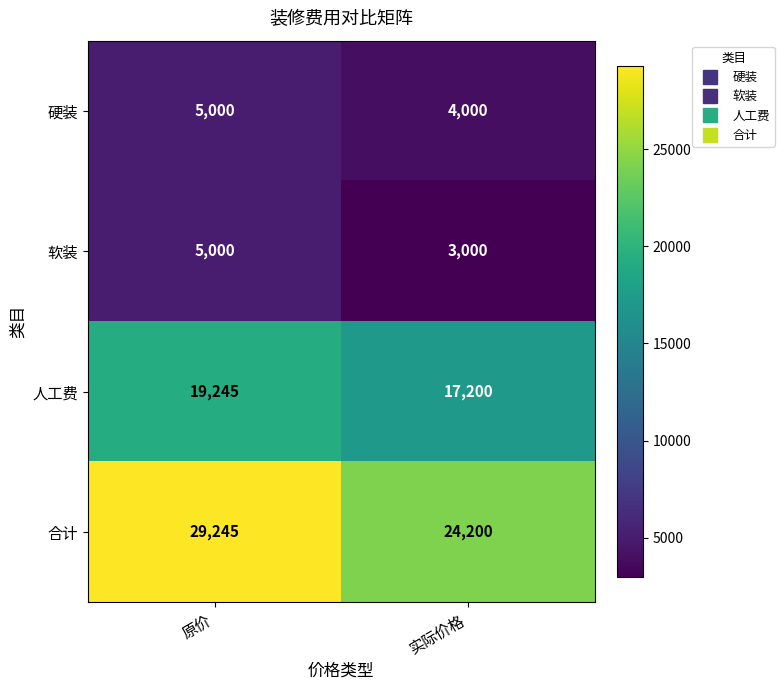

Read the 人工费 value at 实际价格, to the nearest 100.

17200